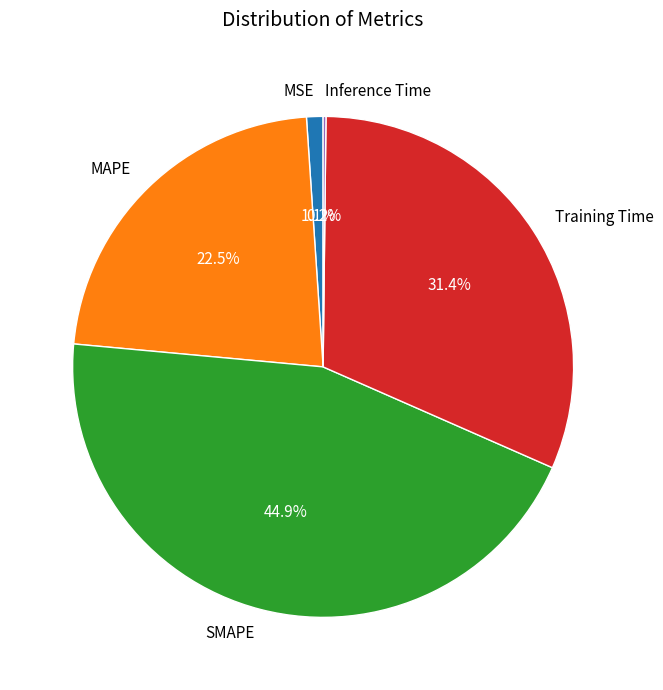

To the nearest percent, what percentage of the pie is SMAPE?

45%